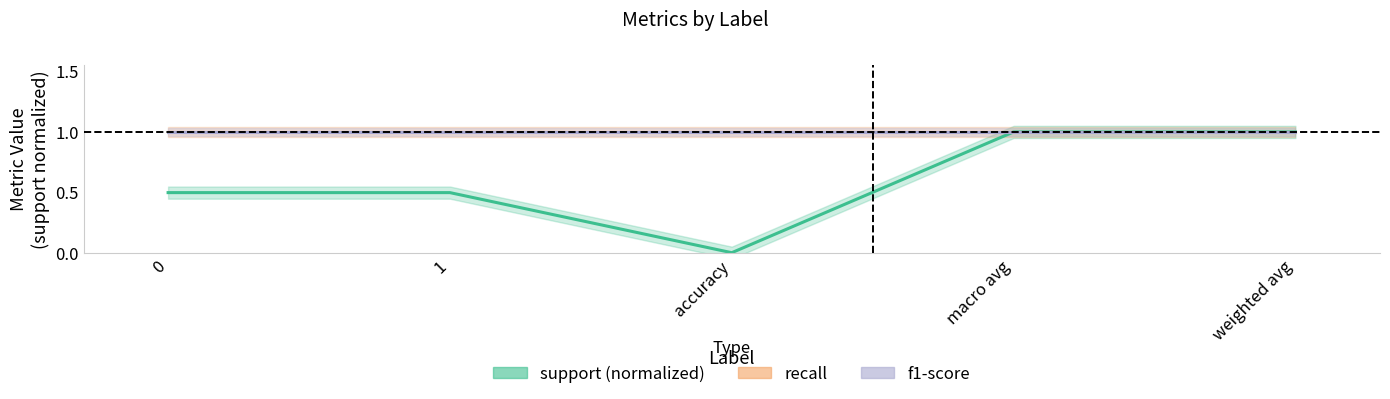

True or false: recall and support (normalized) intersect in this chart.

False